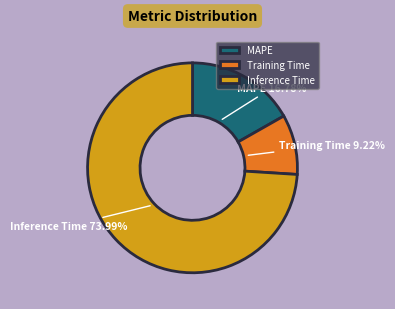

How many slices are in this pie chart?

3